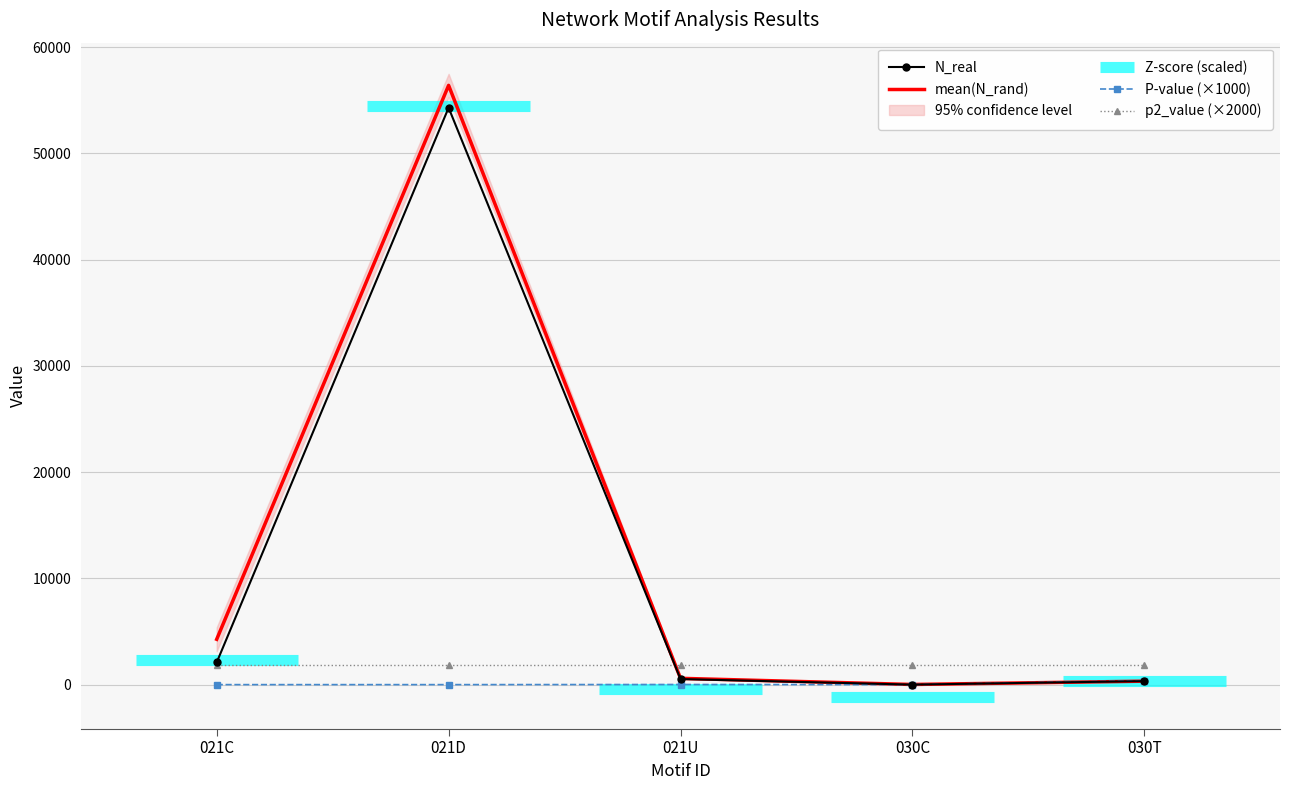

At 030T, list the series in order from largest to smallest.

P-value, N_real, mean(N_rand)